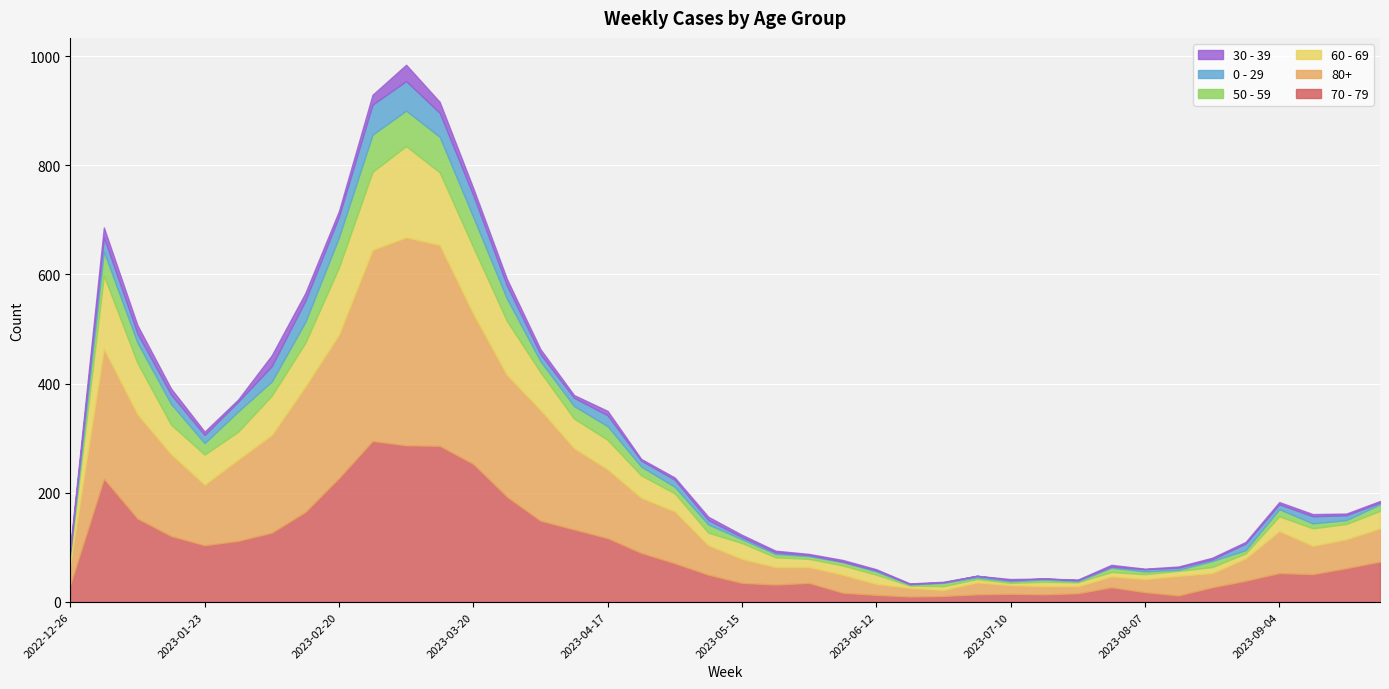

What is the label of the 19th point from the right?

2023-05-22